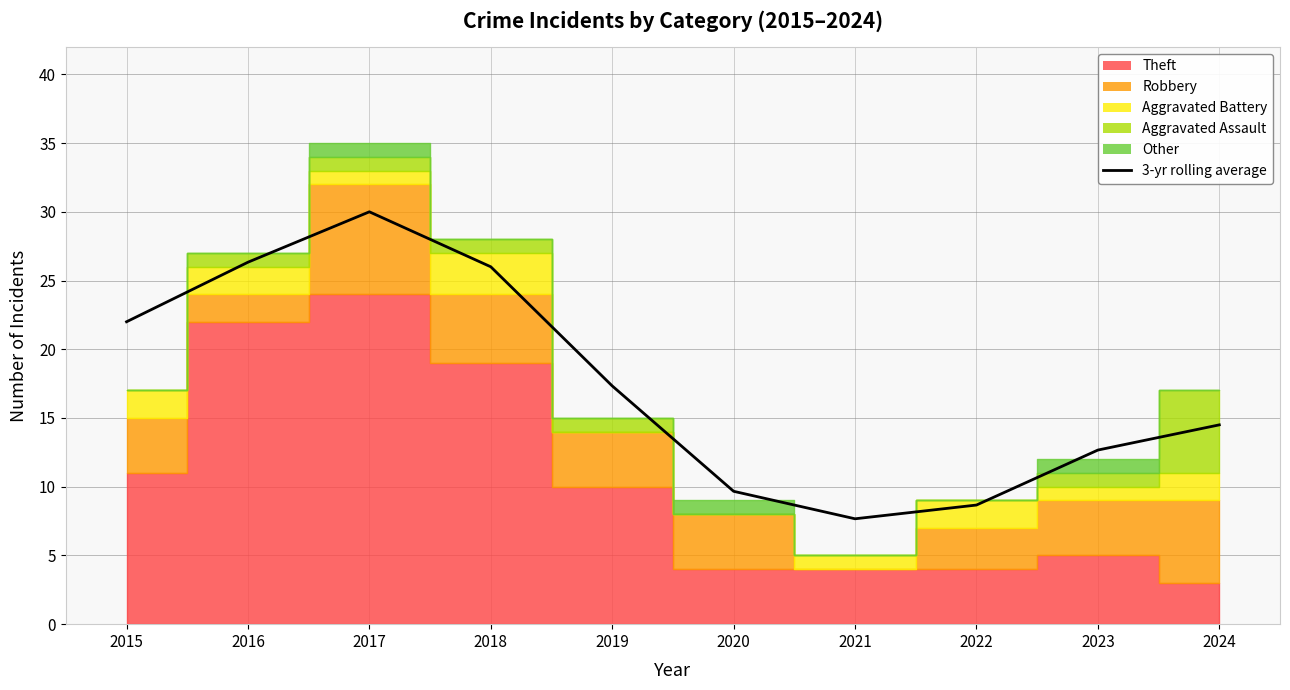

How many lines are shown in the chart?

1